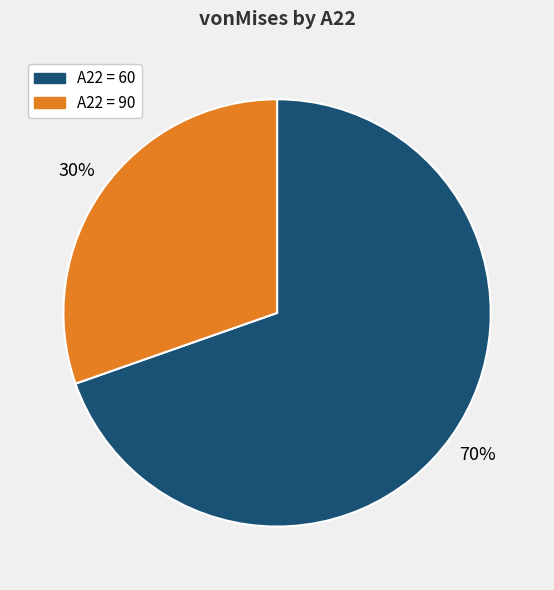

Does any single category account for the majority?

Yes